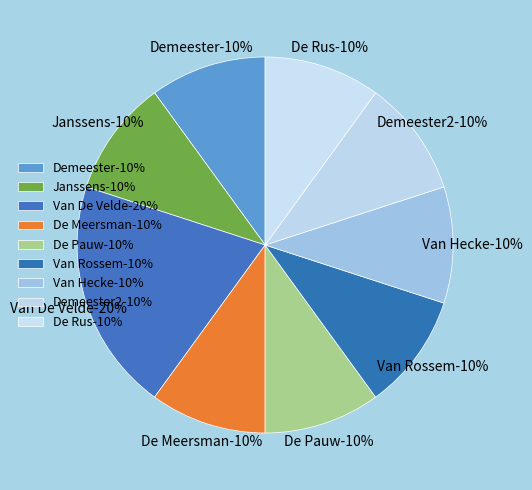

To the nearest percent, what is the combined percentage of De Pauw and Demeester2?

20%